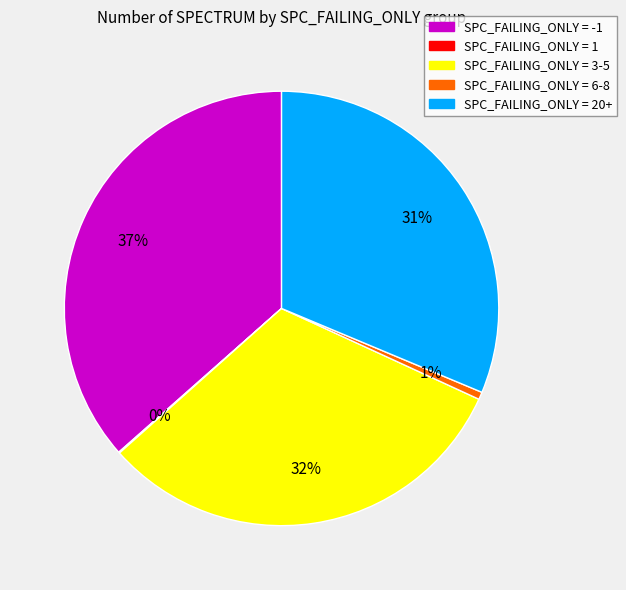

Is there any slice that represents more than half of the pie?

No